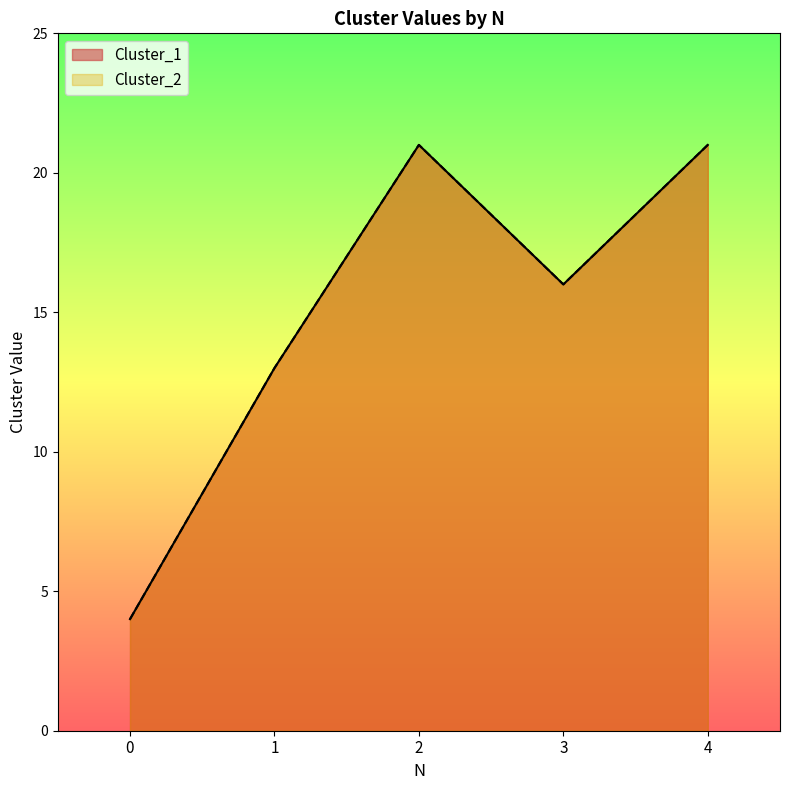

How many lines are shown in the chart?

2